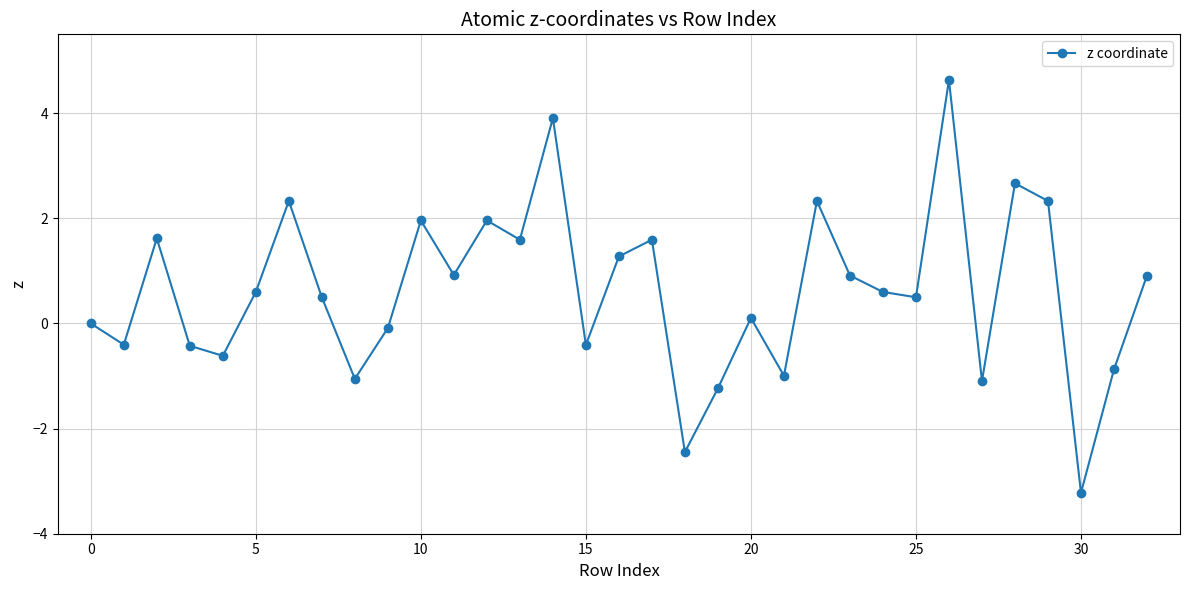

Count the number of data series in this chart.

1